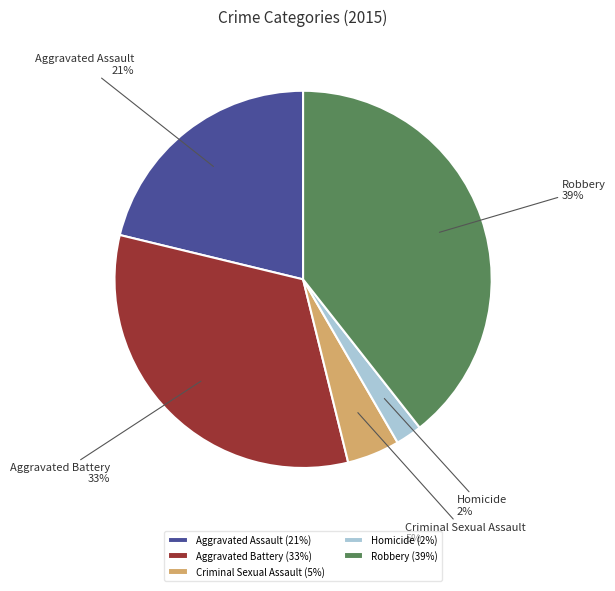

What percentage is the Aggravated Battery slice, to the nearest percent?

33%